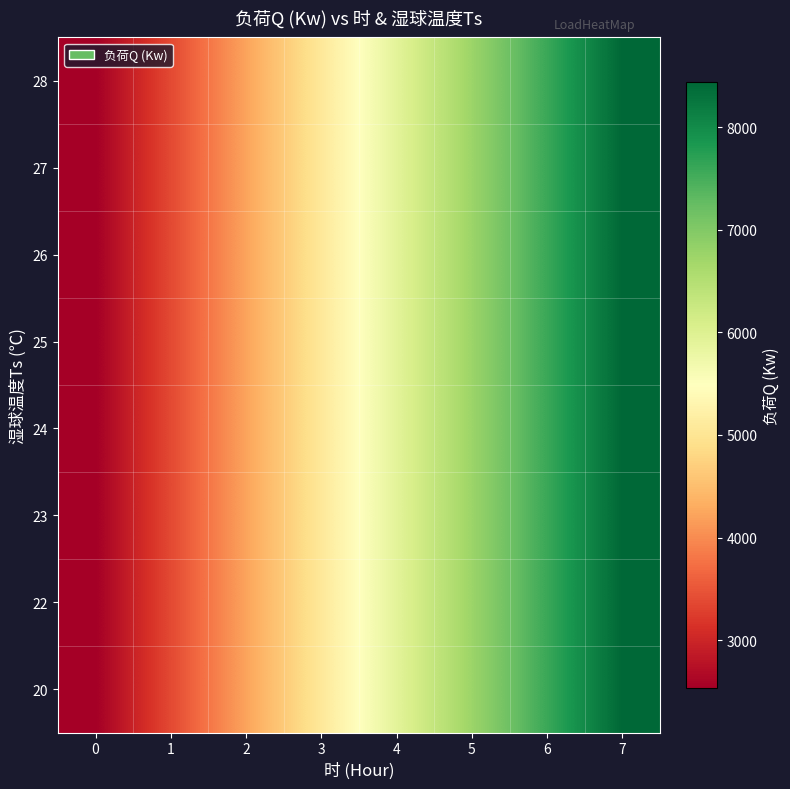

What is the total value across all series at 6?

60782.4